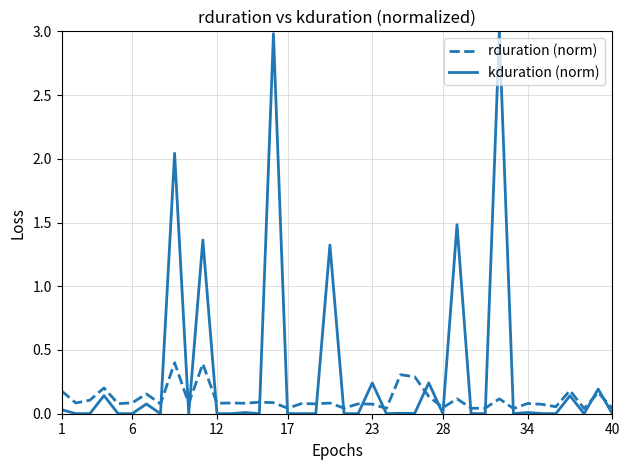

Rank the series by their maximum value, from highest to lowest.

kduration (norm), rduration (norm)